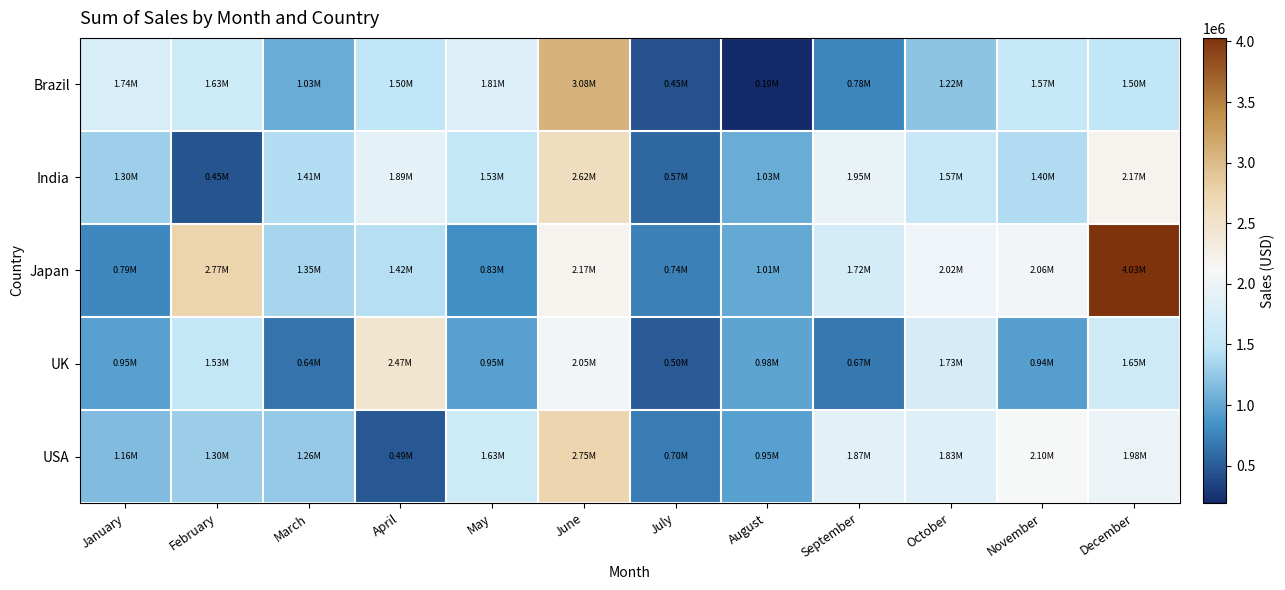

What is the spread (max minus min) of values at March?

764909.3